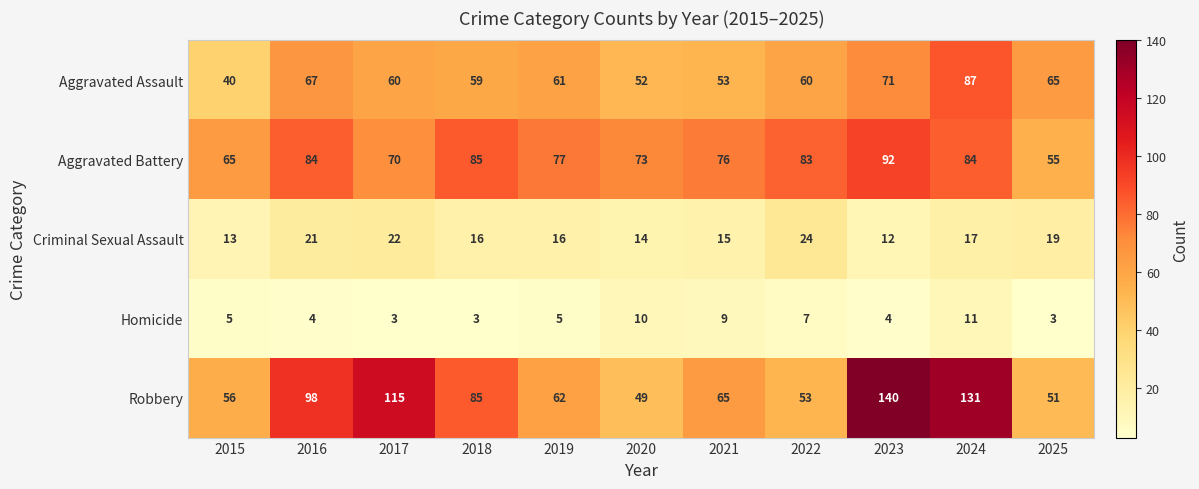

What is the difference between the second highest and minimum values in the Criminal Sexual Assault series?

10